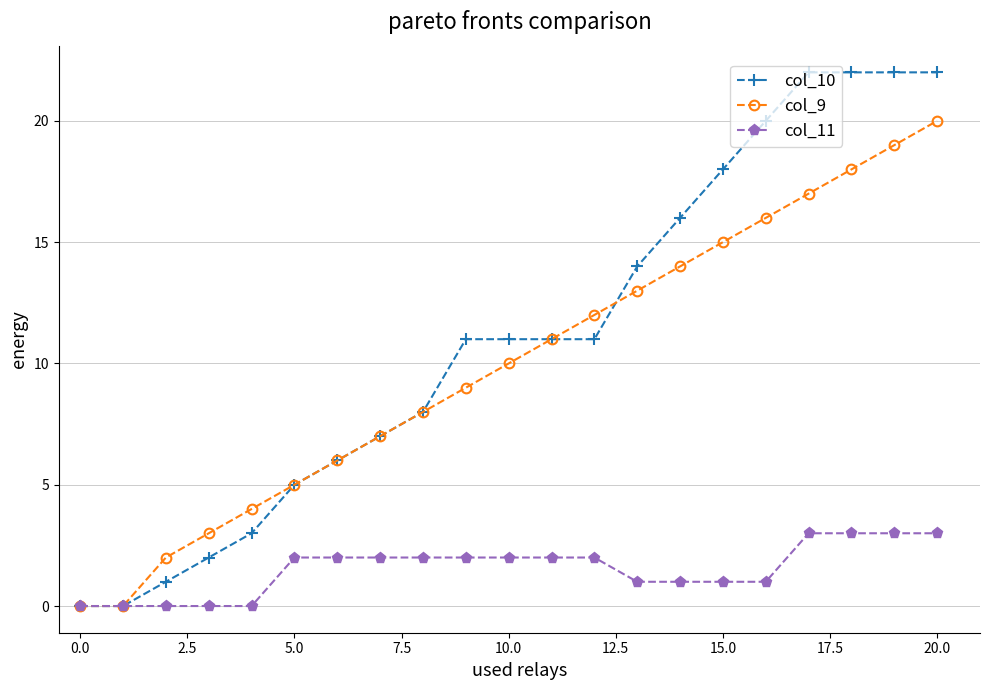

Which series has the largest range (max minus min)?

col_10